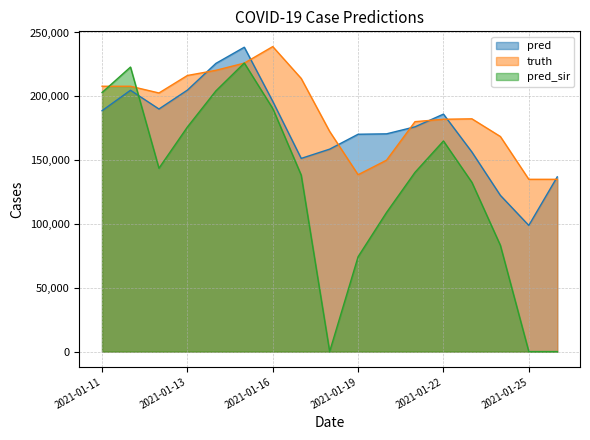

Reading left to right, list all the values displayed in this chart.

pred: 188708.7	204730.6	190047.0	204843.0	225758.0	238446.0	196050.0	151337.0	158586.0	170273.0	170588.0	176087.0	186038.0	156352.0	122400.0	98850.0	136880.0
truth: 207869.0	207869.0	202600.0	216315.0	220357.0	226004.0	238949.0	213985.0	172479.0	138549.0	149953.0	180135.0	182010.0	182357.0	168499.0	134967.0	134967.0
pred_sir: 202968.9	222903.7	143655.0	175933.0	204220.0	226074.0	190443.0	138251.0	0.0	74317.0	109014.0	140420.0	164997.0	132573.0	83269.0	0.0	0.0